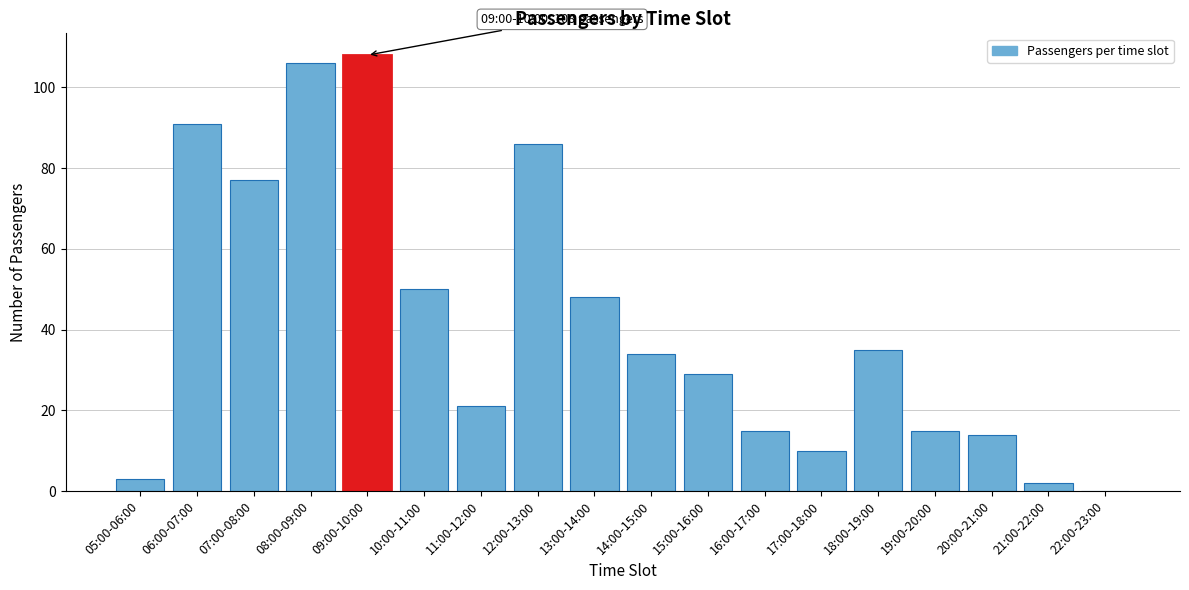

Reading right to left, extract all data points from this chart.

22:00-23:00=0	21:00-22:00=2	20:00-21:00=14	19:00-20:00=15	18:00-19:00=35	17:00-18:00=10	16:00-17:00=15	15:00-16:00=29	14:00-15:00=34	13:00-14:00=48	12:00-13:00=86	11:00-12:00=21	10:00-11:00=50	09:00-10:00=108	08:00-09:00=106	07:00-08:00=77	06:00-07:00=91	05:00-06:00=3